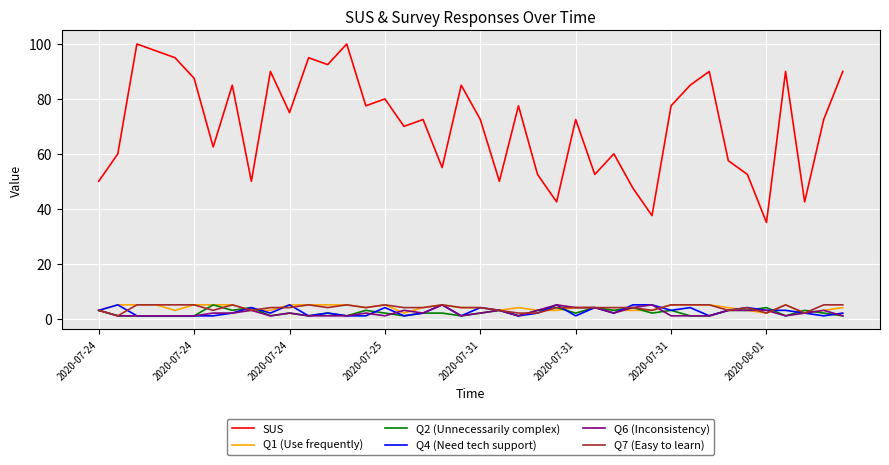

After their last crossing, which series has the higher values: Q4 (Need tech support) or Q1 (Use frequently)?

Q1 (Use frequently)